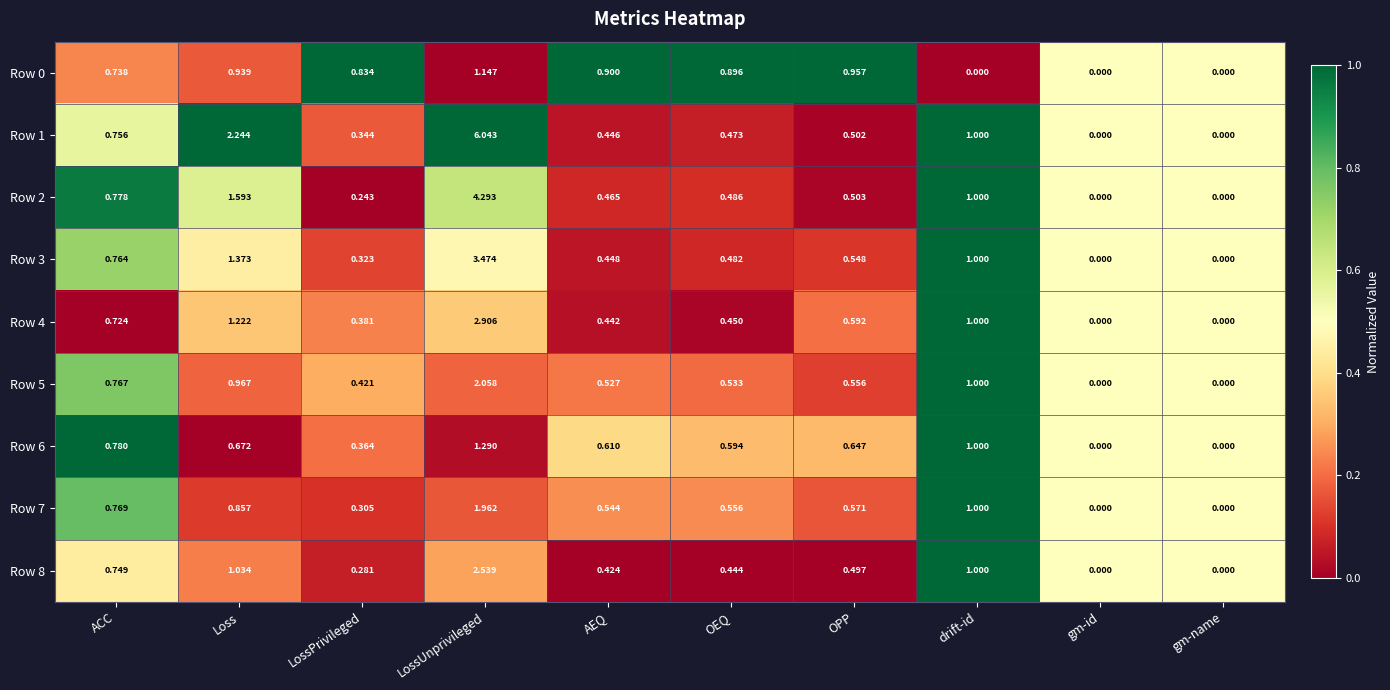

Where is Row 1 nearest to the value 3?

Loss